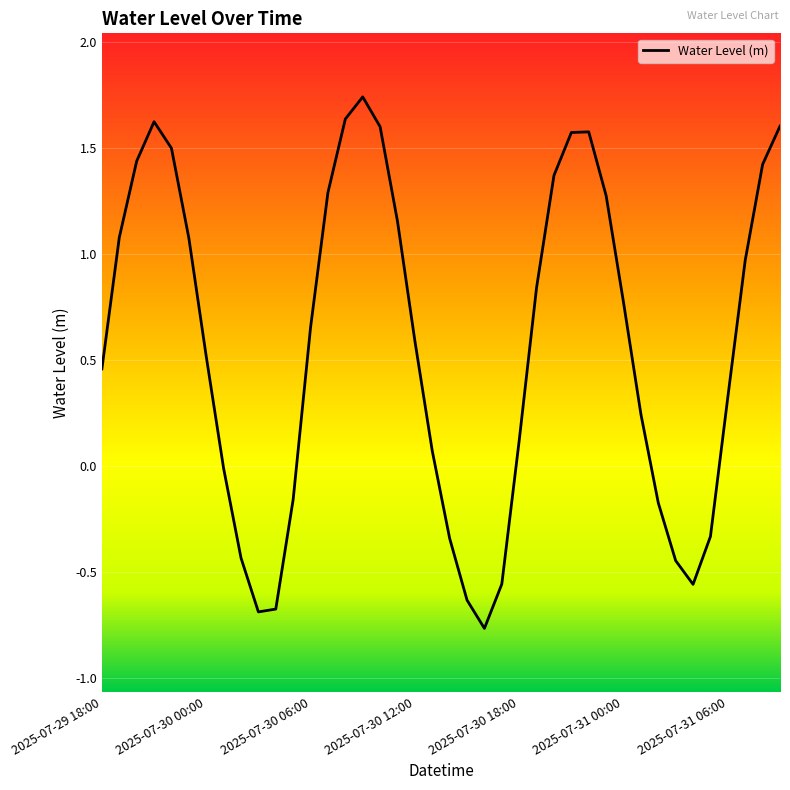

How many categories are shown in the chart?

40